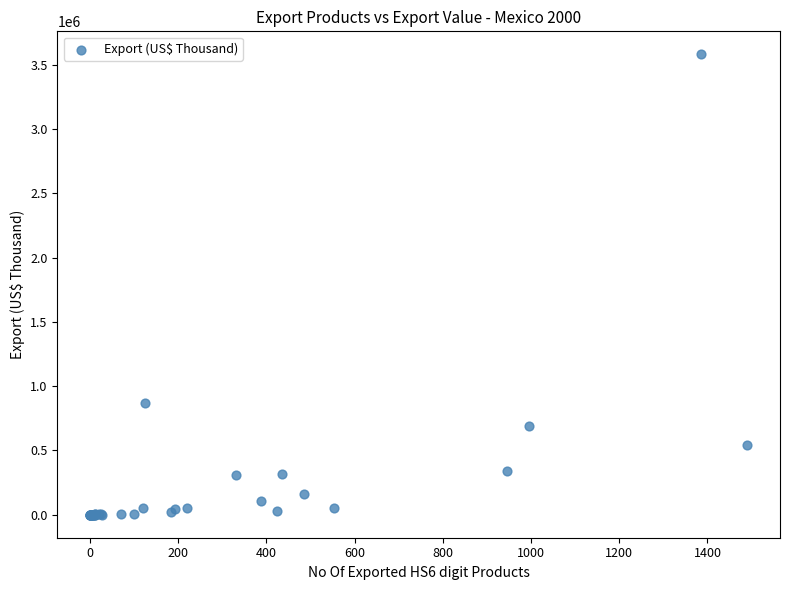

What Y value in the scatter plot is closest to 1790268?

870967.5